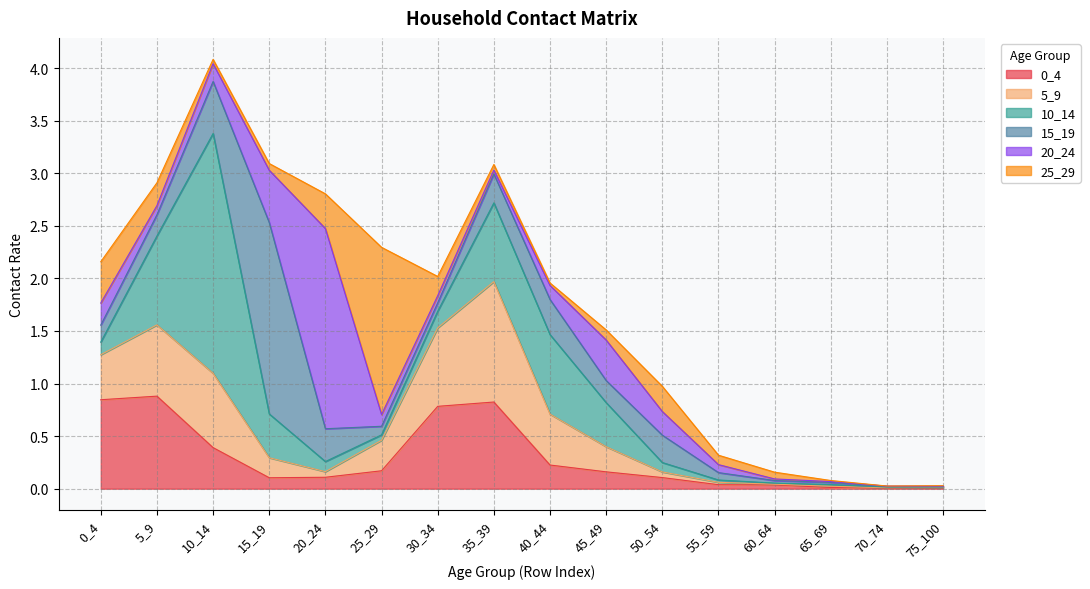

What is the difference between the maximum and minimum values in the 5_9 series?

1.1